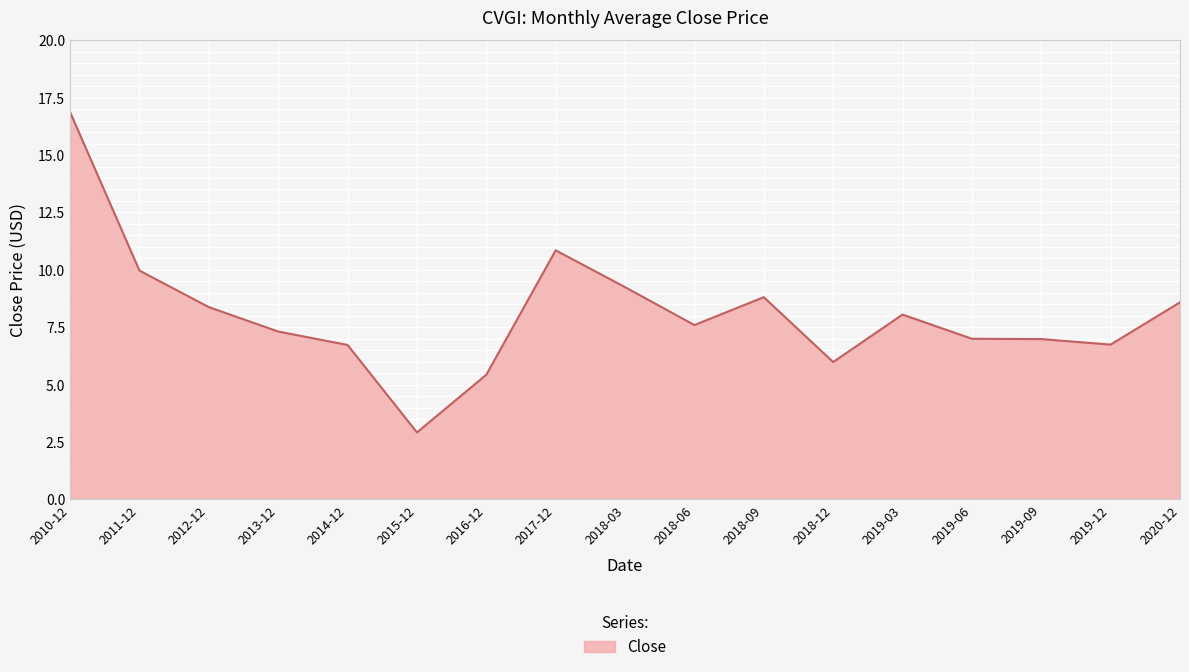

Read the value at 2019-03.

8.1